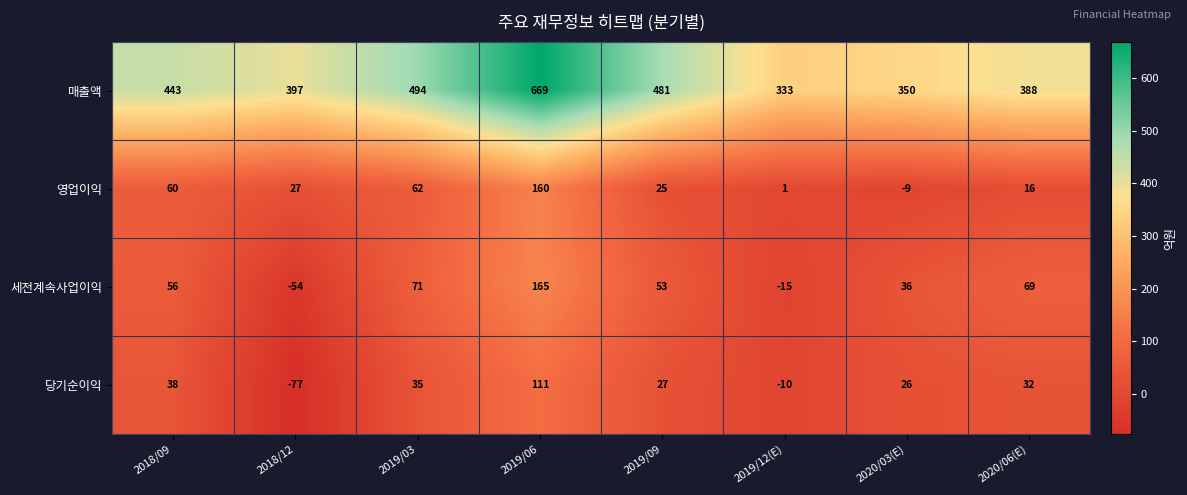

What is the difference between the 영업이익 values at 2019/06 and 2019/09?

135